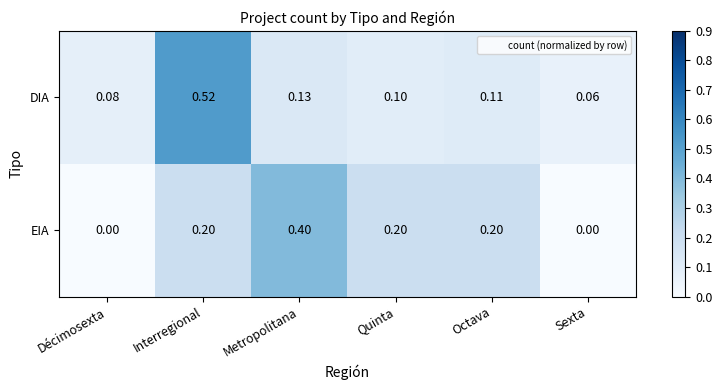

Where is DIA nearest to the value 0?

Sexta